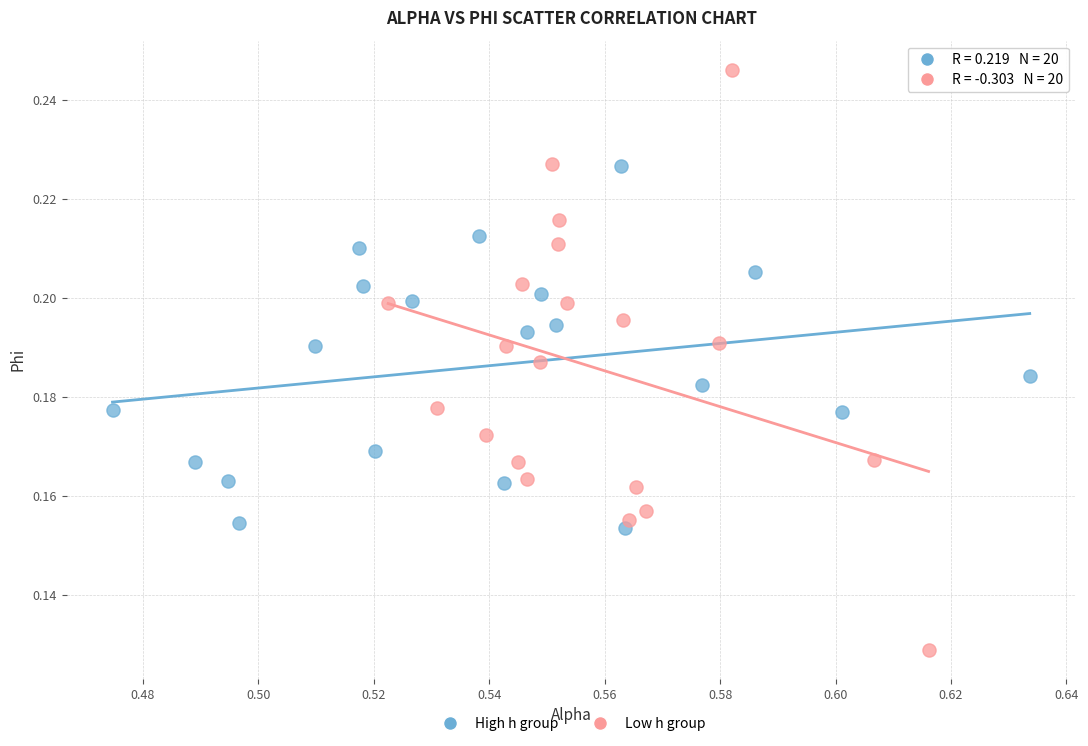

What are all the series names shown in the legend?

High h group, Low h group